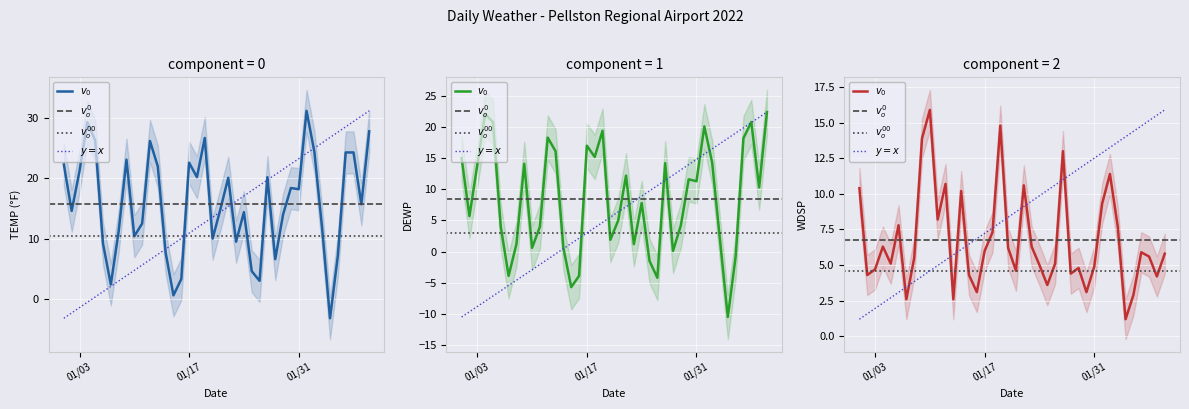

List the labels in order of TEMP value, smallest first.

2022-02-04, 2022-01-15, 2022-01-07, 2022-01-26, 2022-01-16, 2022-01-25, 2022-01-28, 2022-02-05, 2022-01-14, 2022-01-06, 2022-01-23, 2022-01-20, 2022-01-10, 2022-01-08, 2022-02-03, 2022-01-11, 2022-01-29, 2022-01-24, 2022-01-02, 2022-01-21, 2022-02-08, 2022-01-31, 2022-01-30, 2022-01-22, 2022-01-18, 2022-01-27, 2022-01-03, 2022-01-13, 2022-01-01, 2022-01-17, 2022-01-09, 2022-02-06, 2022-02-07, 2022-02-02, 2022-01-12, 2022-01-05, 2022-01-19, 2022-02-09, 2022-01-04, 2022-02-01